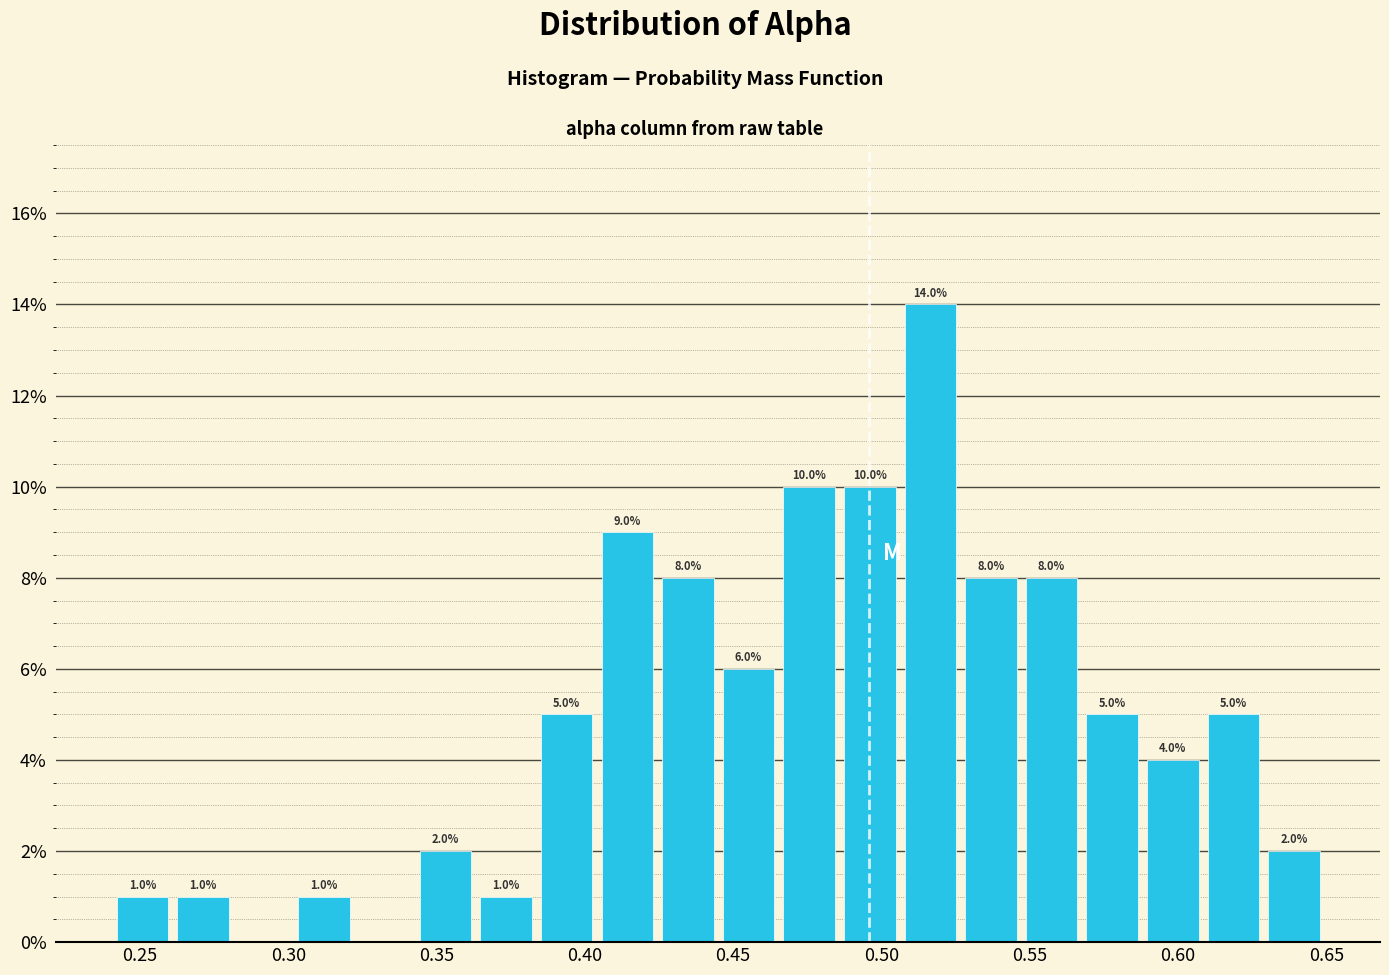

Over which range of the x-axis is the bar tallest?

0.505 to 0.525